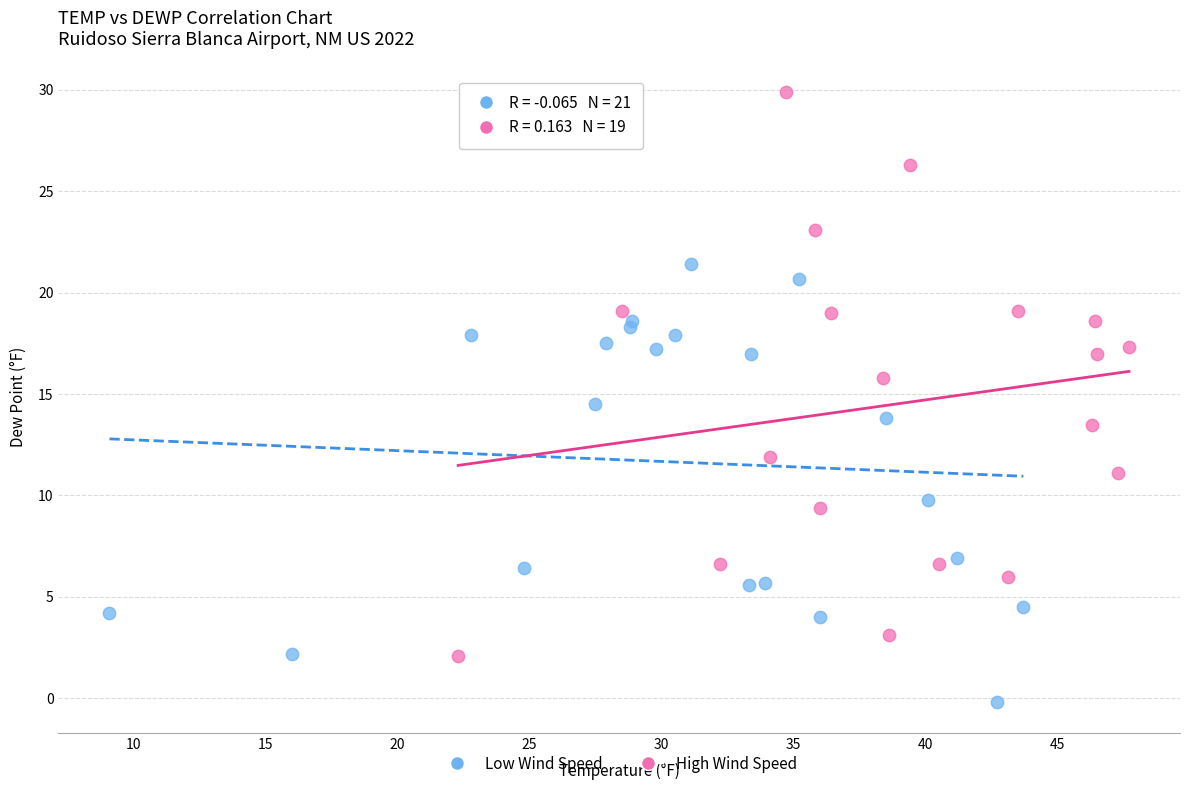

Which series reaches the maximum Y coordinate?

High Wind Speed